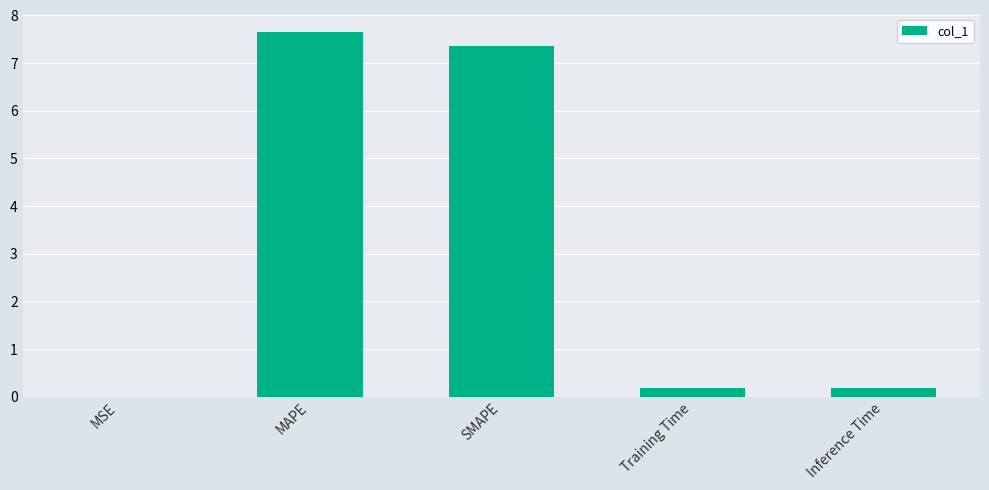

Is it true that the value at MAPE is 13.0?

False